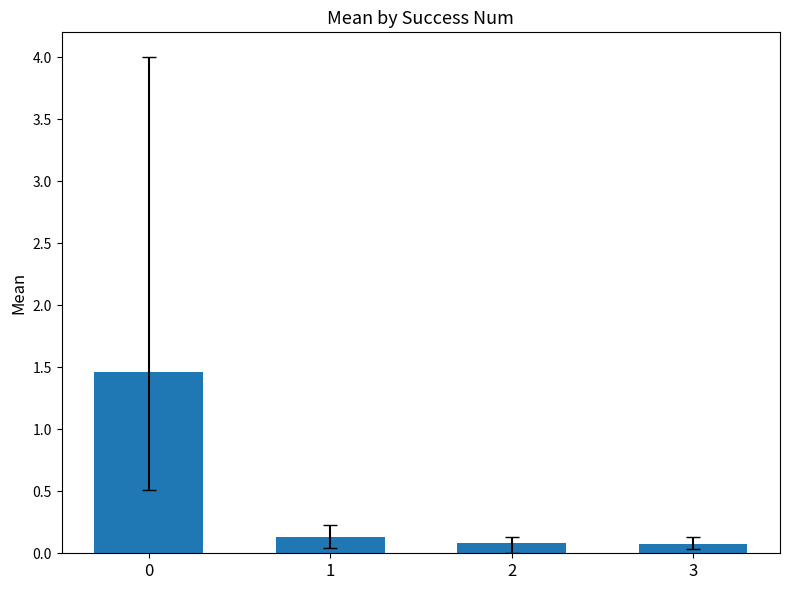

What is the difference between the values at 1 and 0?

1.3